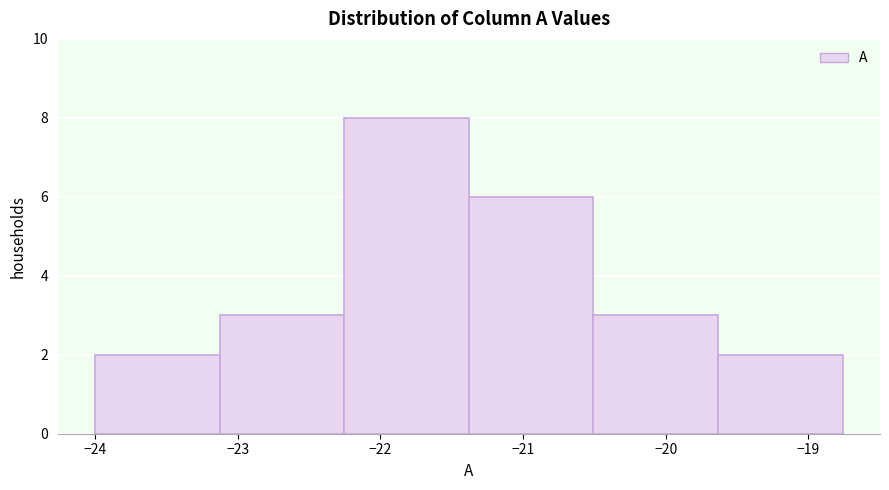

Reading left to right, list every bar in this chart as the range it spans on the x-axis followed by its height. Neither the bar edges nor the heights are printed on the chart, so give them approximately, as read against the axes.

-24.0 to -23.1: 2
-23.1 to -22.3: 3
-22.3 to -21.4: 8
-21.4 to -20.5: 6
-20.5 to -19.6: 3
-19.6 to -18.8: 2